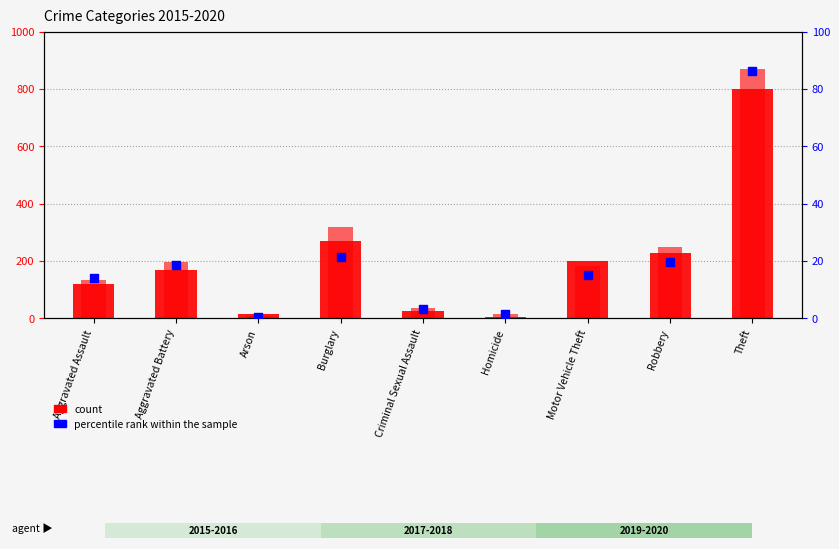

Which has a higher value, Aggravated Assault or Arson?

Aggravated Assault